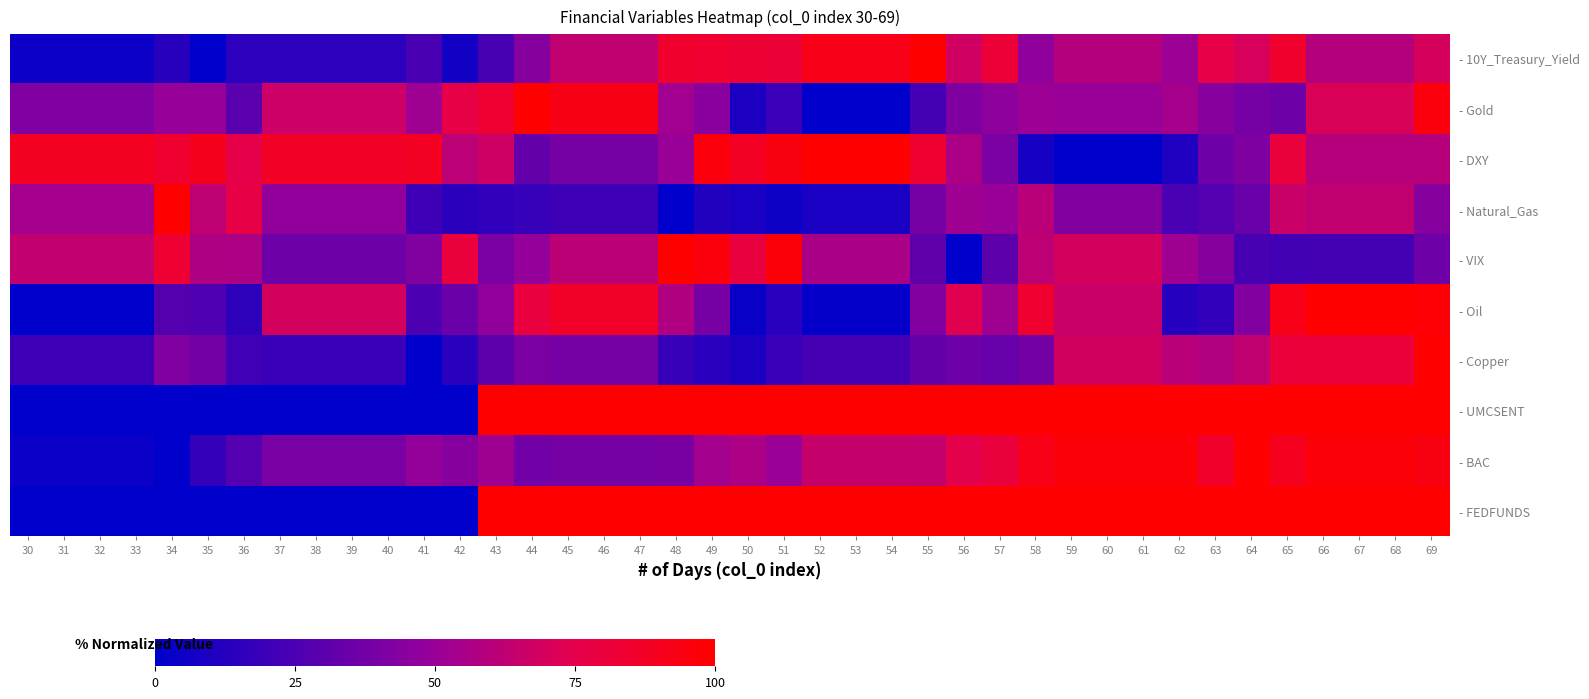

The - Natural_Gas series shows 0.8 at 33. True or false?

False